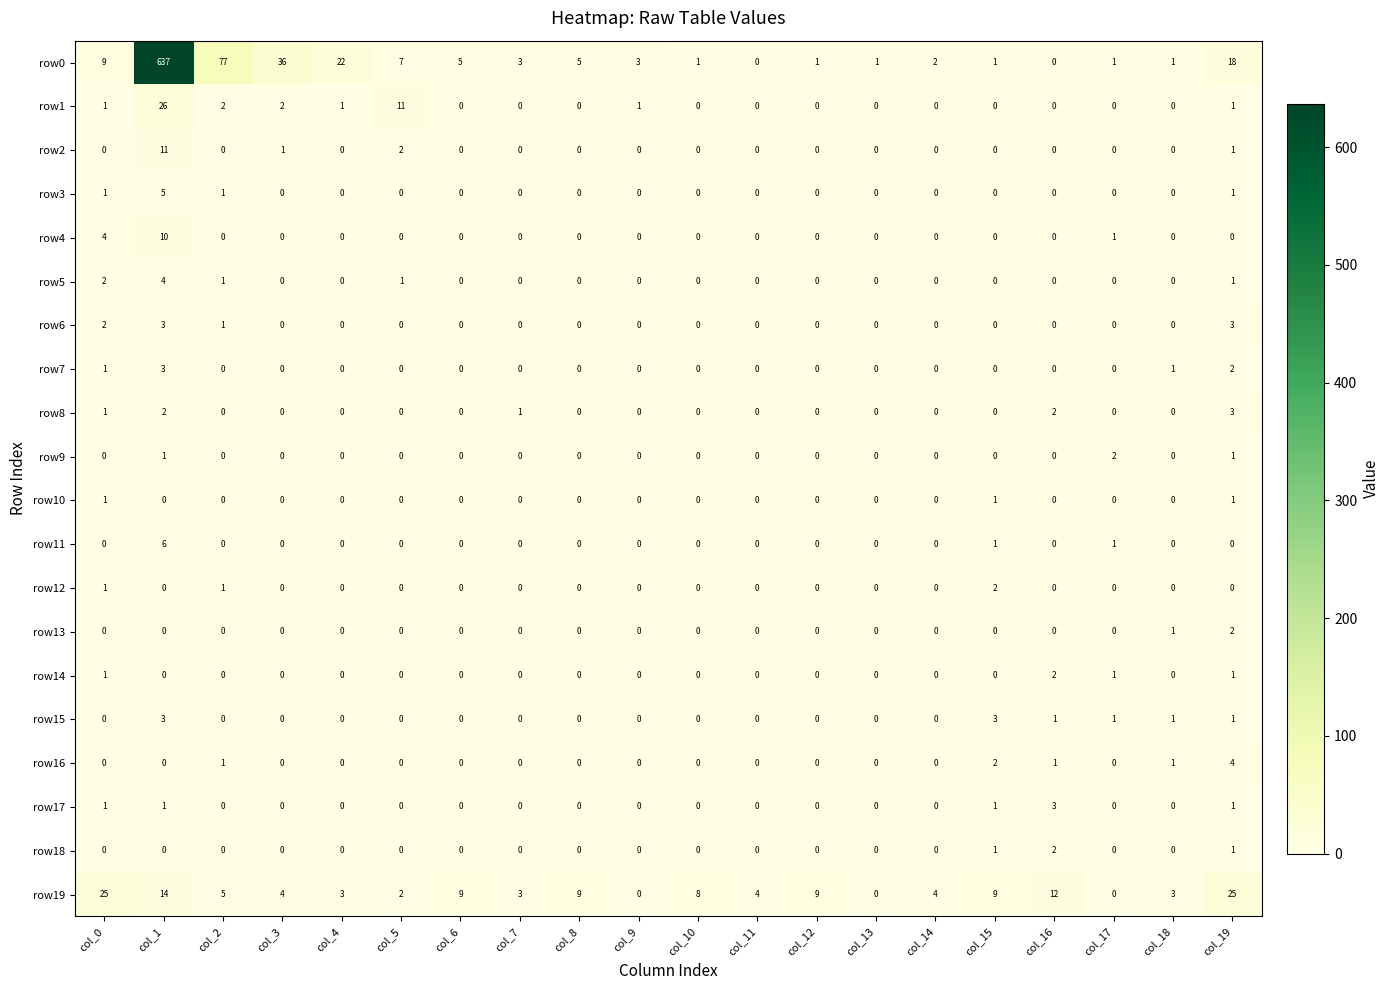

Which series has the widest spread of values?

row0